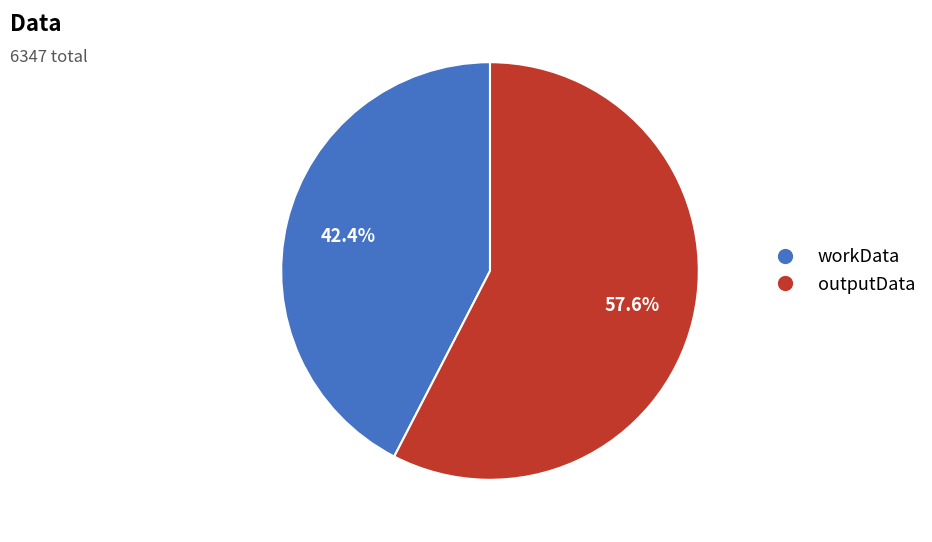

Rank the categories by value from highest to lowest.

outputData, workData